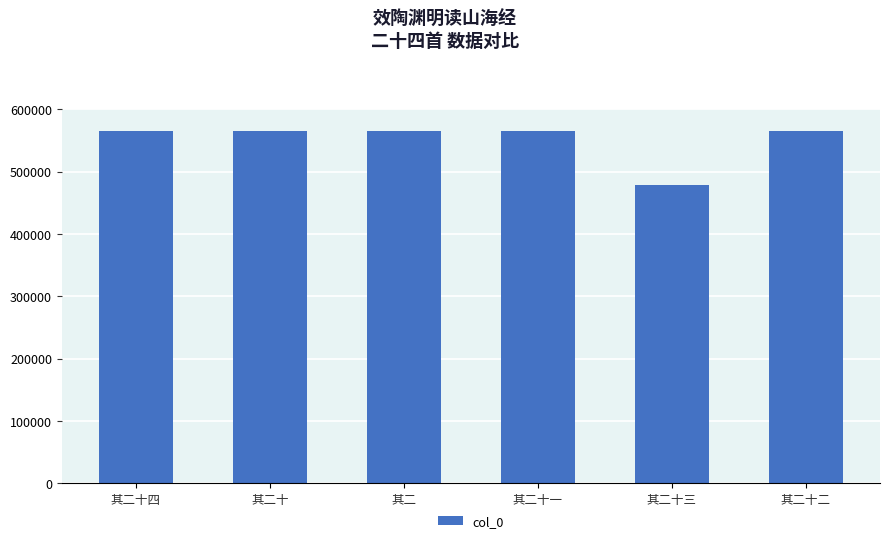

What is the label of the 1st bar from the left?

其二十四